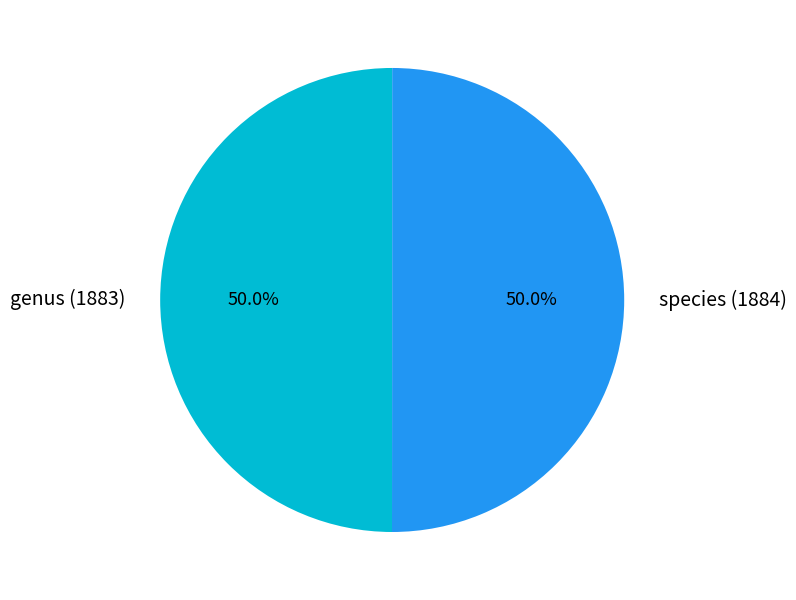

What percentage is the species (1884) slice, to the nearest percent?

50%